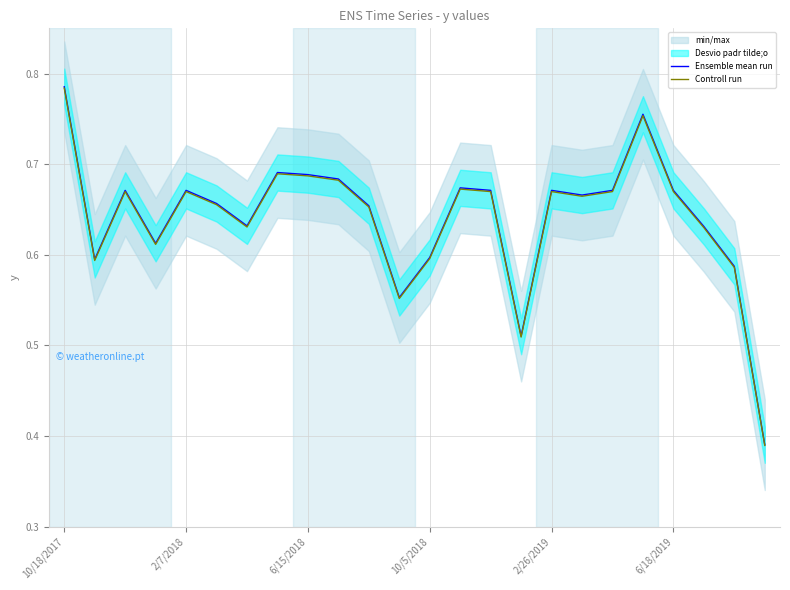

What position from the left is 6?

7